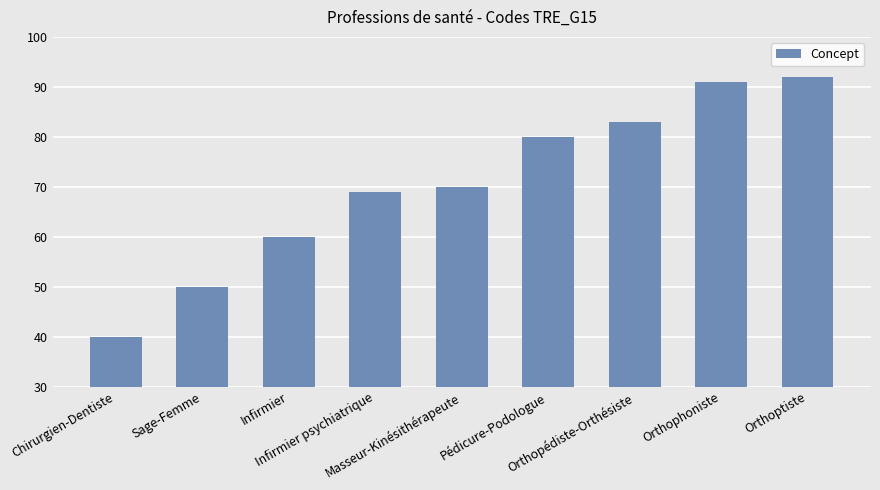

How many series are shown in this chart?

1